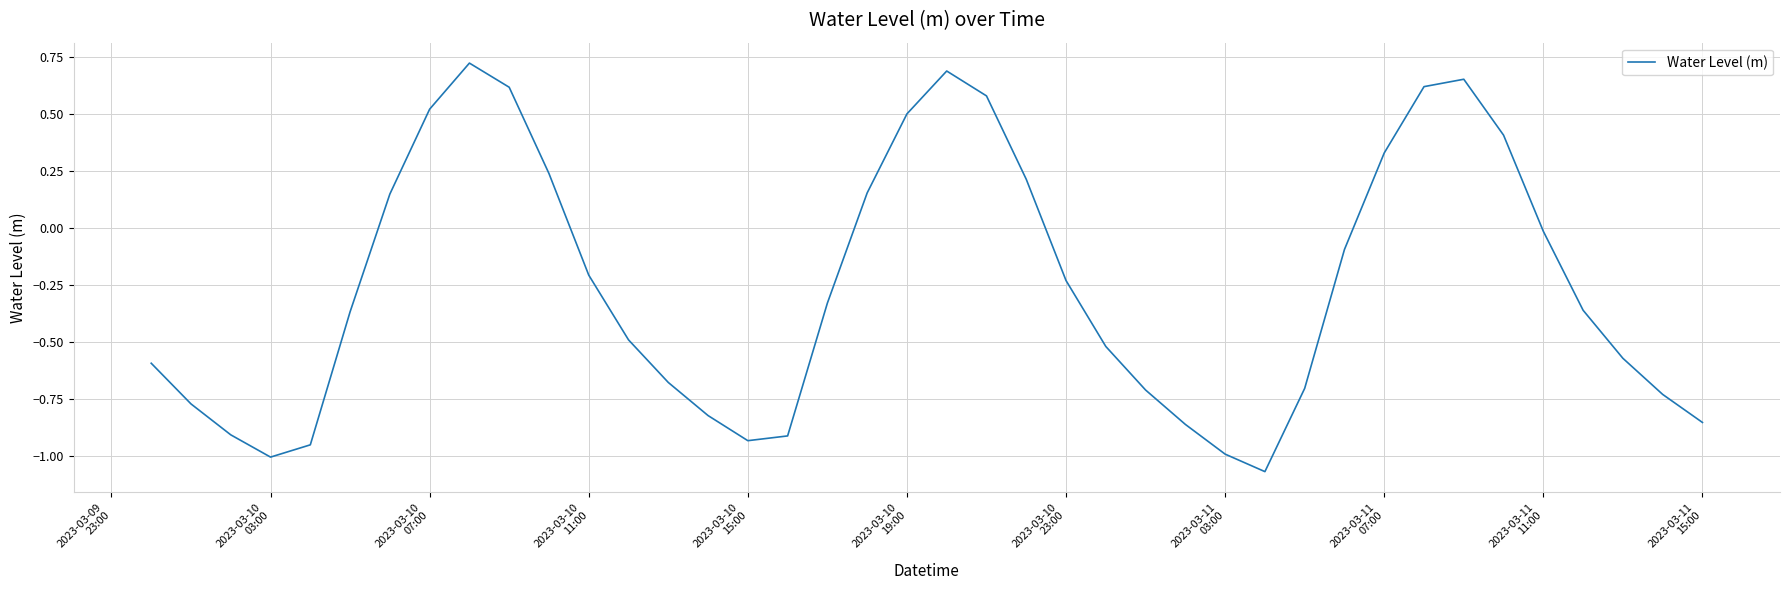

What is the difference between the maximum and minimum values?

1.8